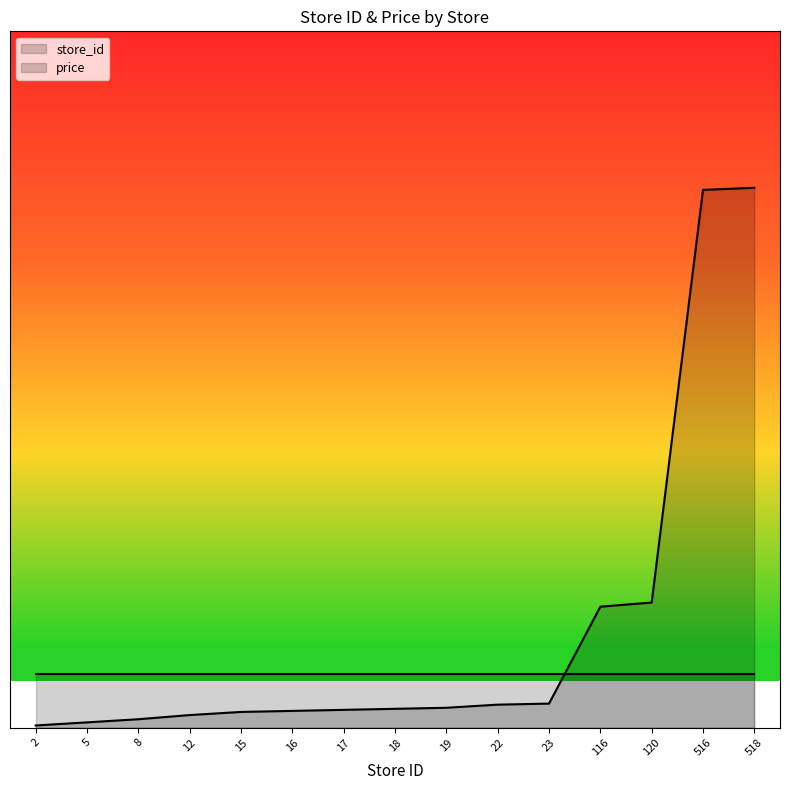

How many lines are shown in the chart?

2